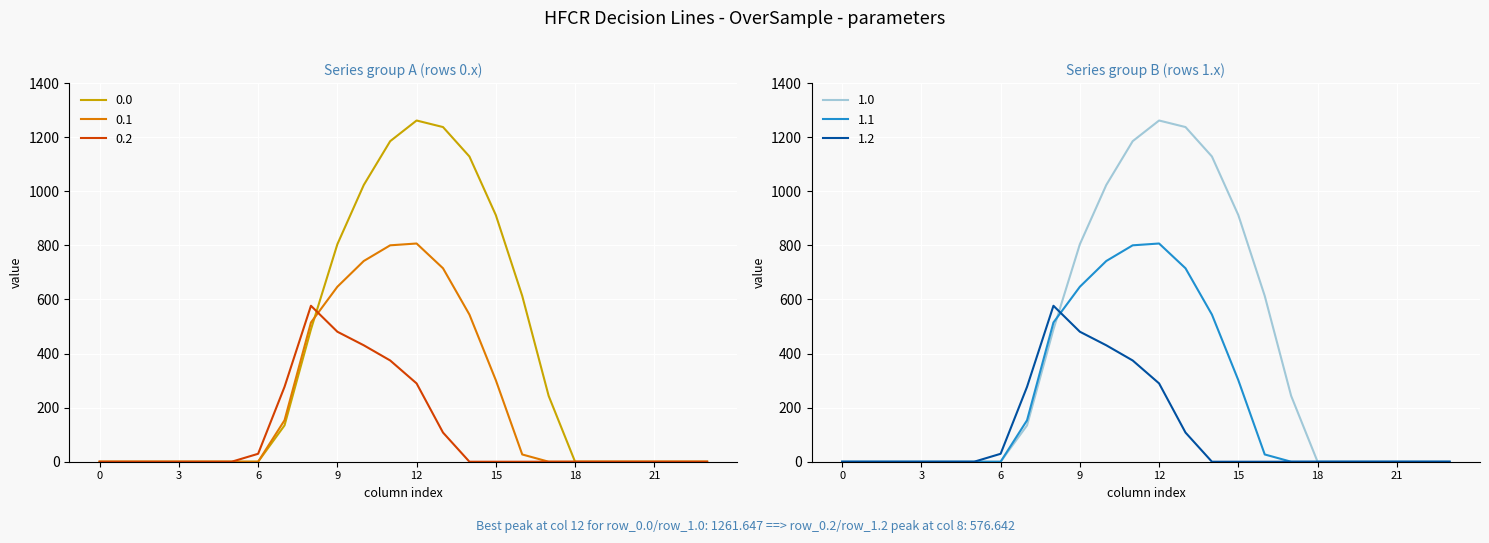

Which series has the widest spread of values?

row_0.0